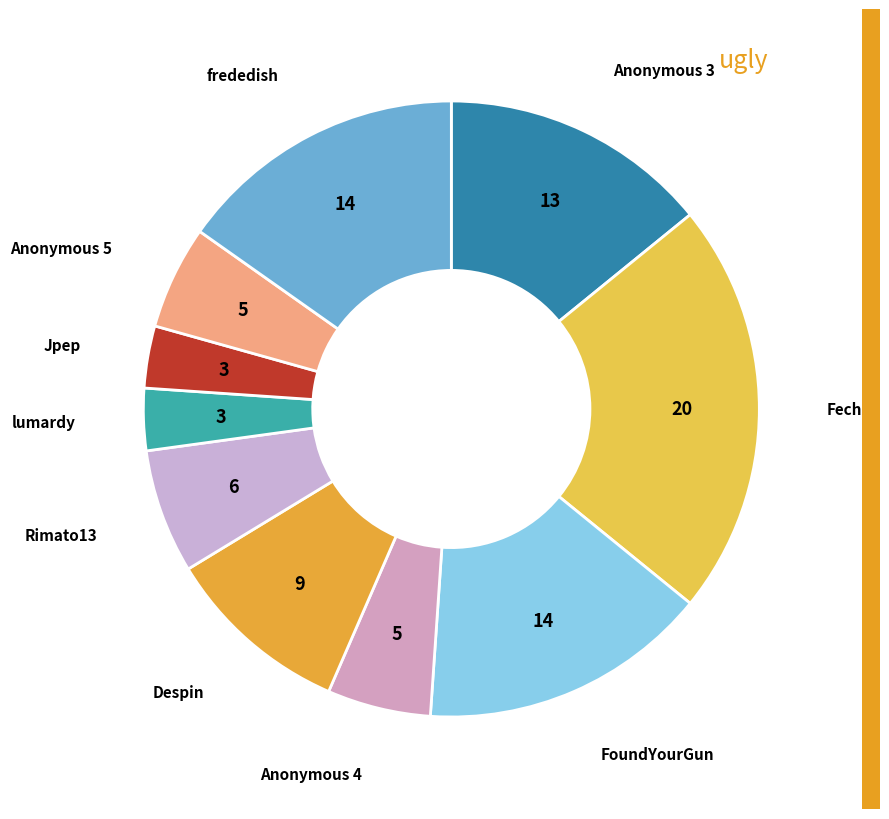

How many segments does this pie chart have?

10